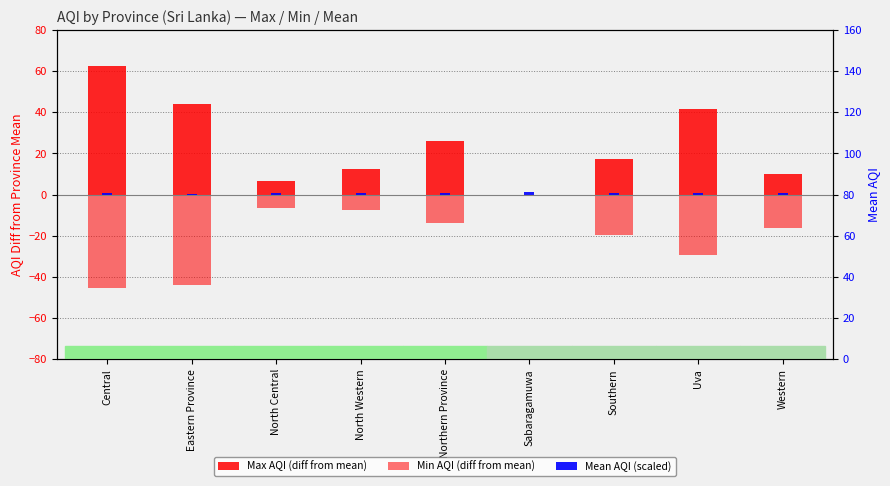

What position from the right is Sabaragamuwa?

4